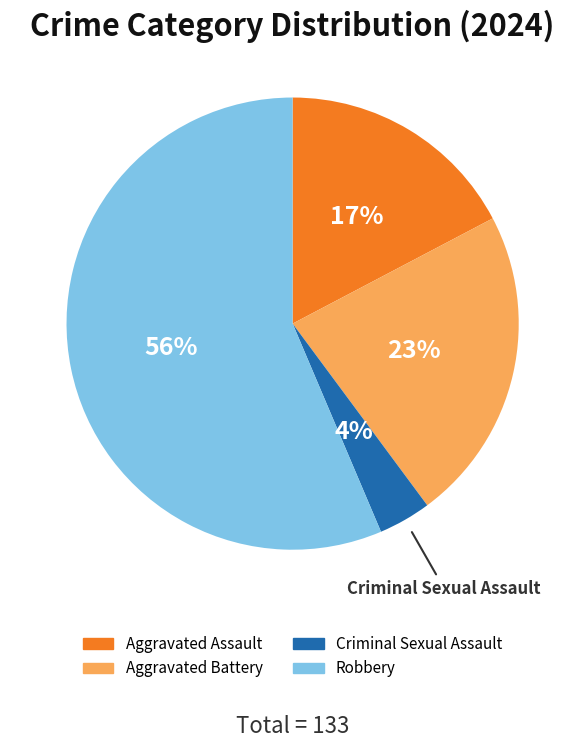

Do Robbery and Criminal Sexual Assault together represent more than half of the pie?

Yes